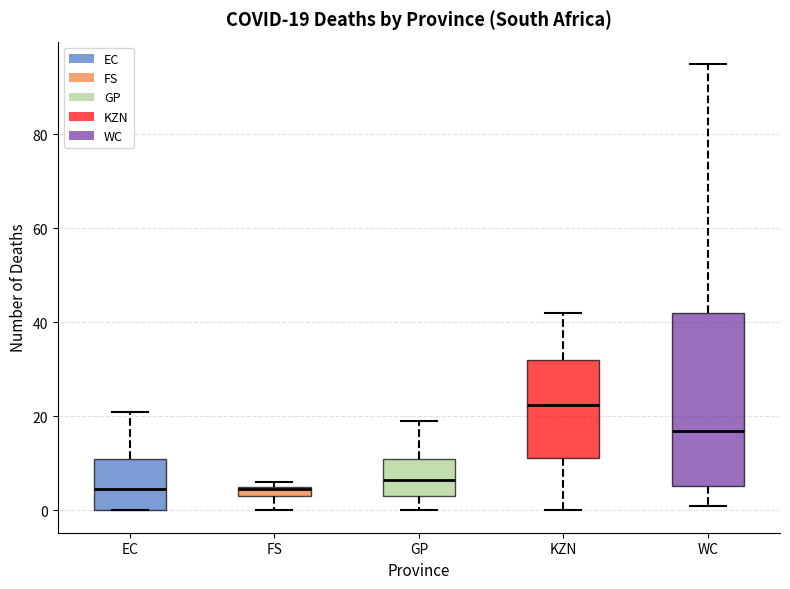

Which box has the highest median line?

KZN